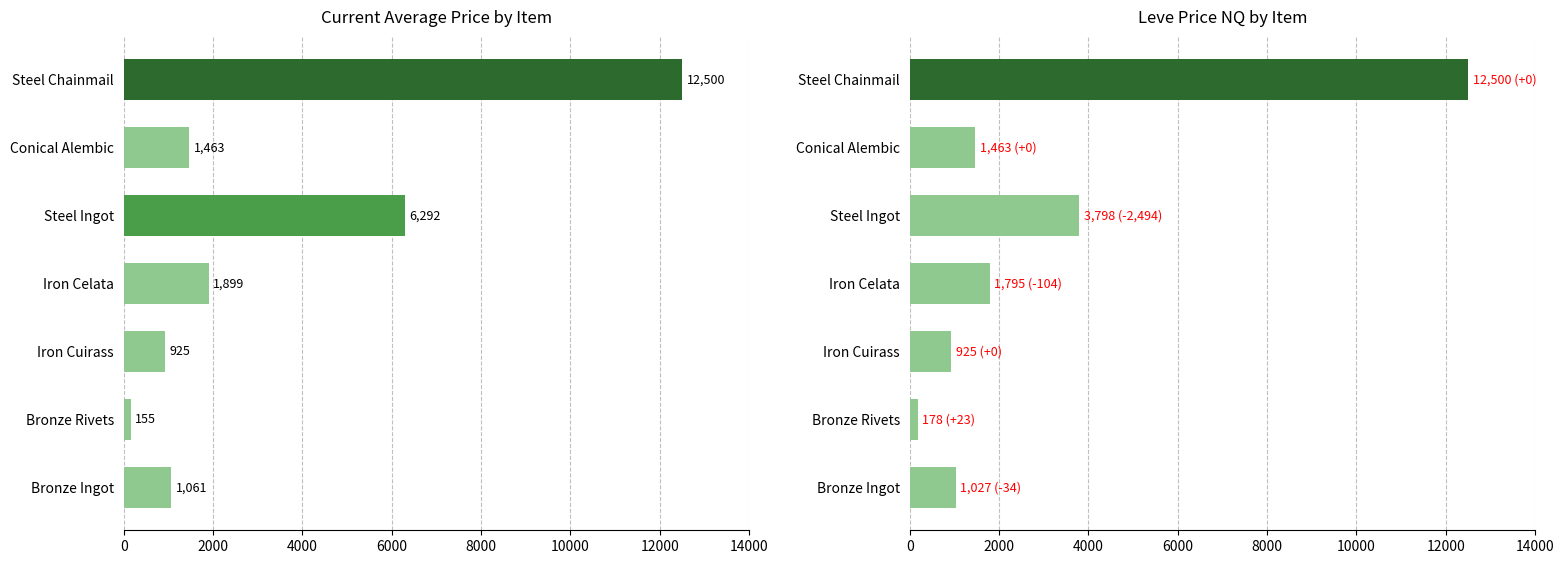

The value of currentAveragePrice at Iron Celata is 1898.6. True or false?

True